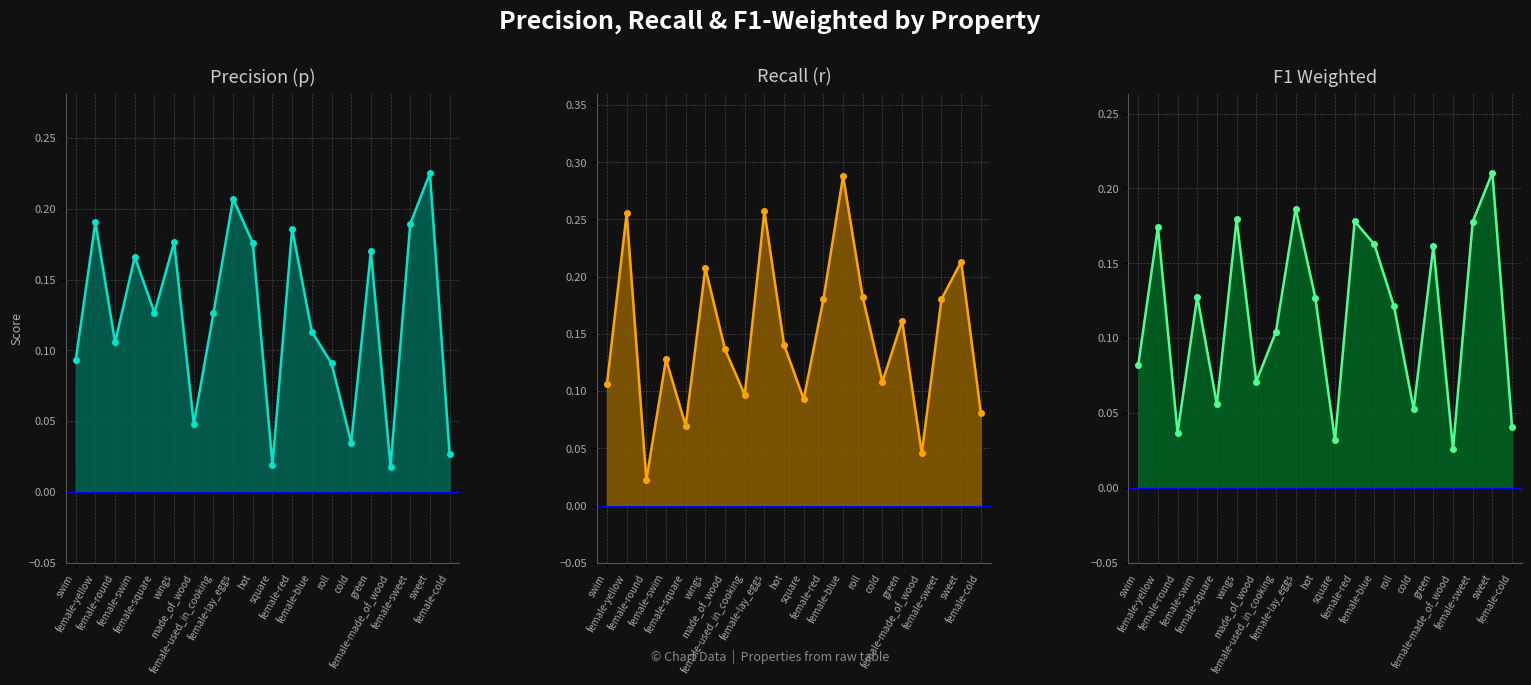

Which series has the widest spread of values?

r